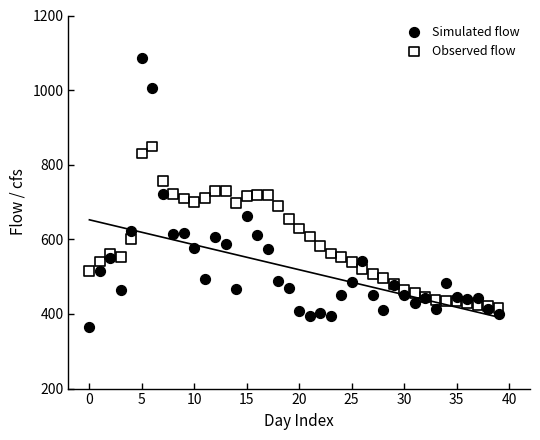

Which series contains the highest Y value?

Simulated flow